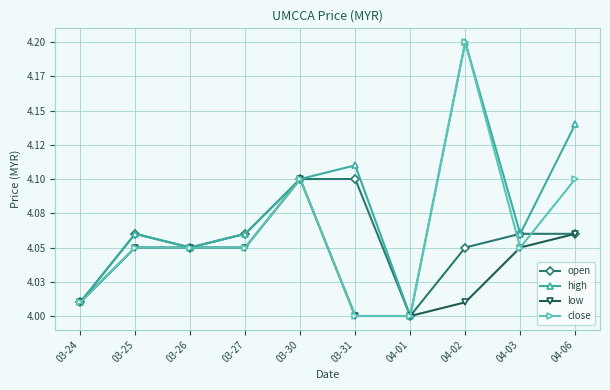

What is the difference between the maximum and minimum values in the open series?

0.1